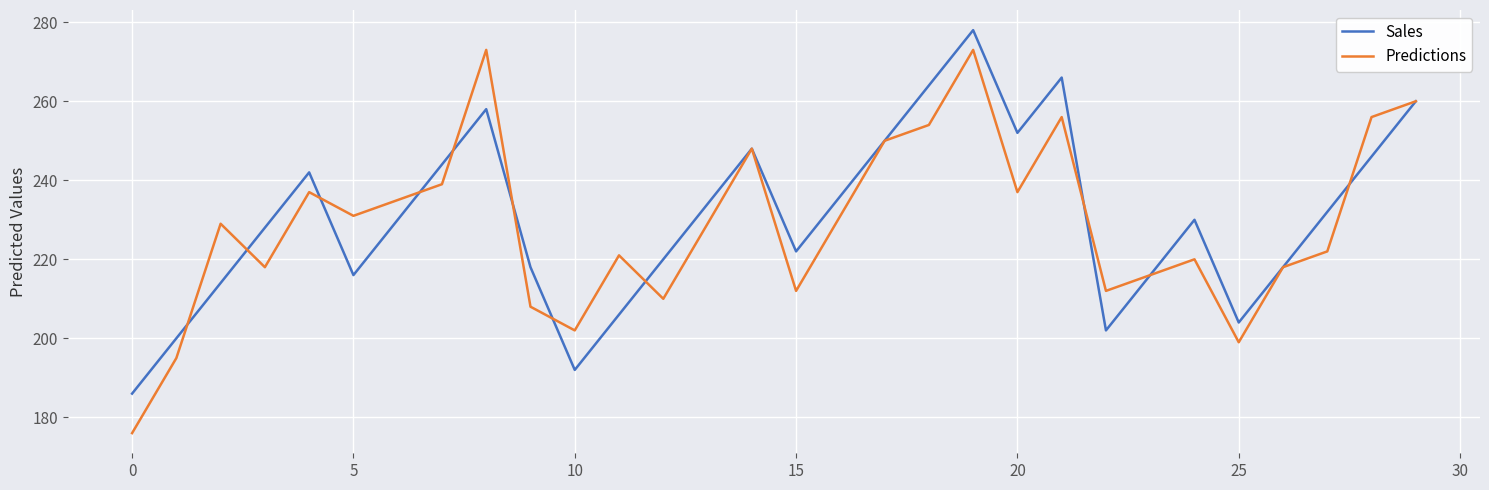

Which series has the widest spread of values?

Predictions